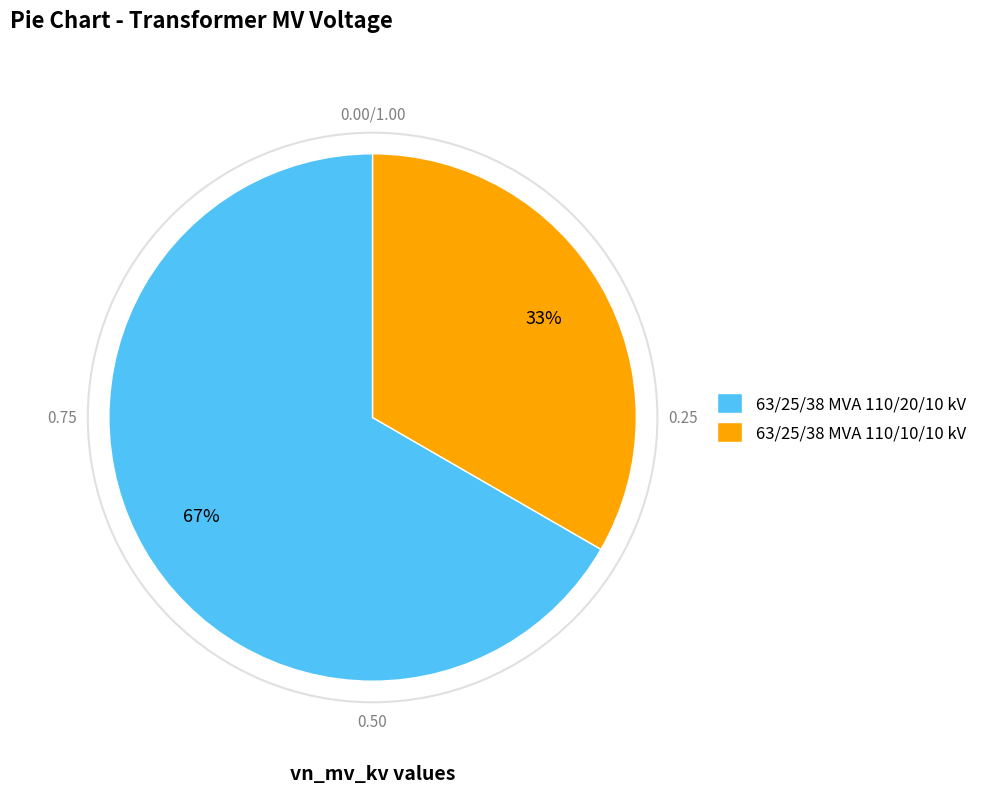

Which slice is the smallest?

63/25/38 MVA 110/10/10 kV